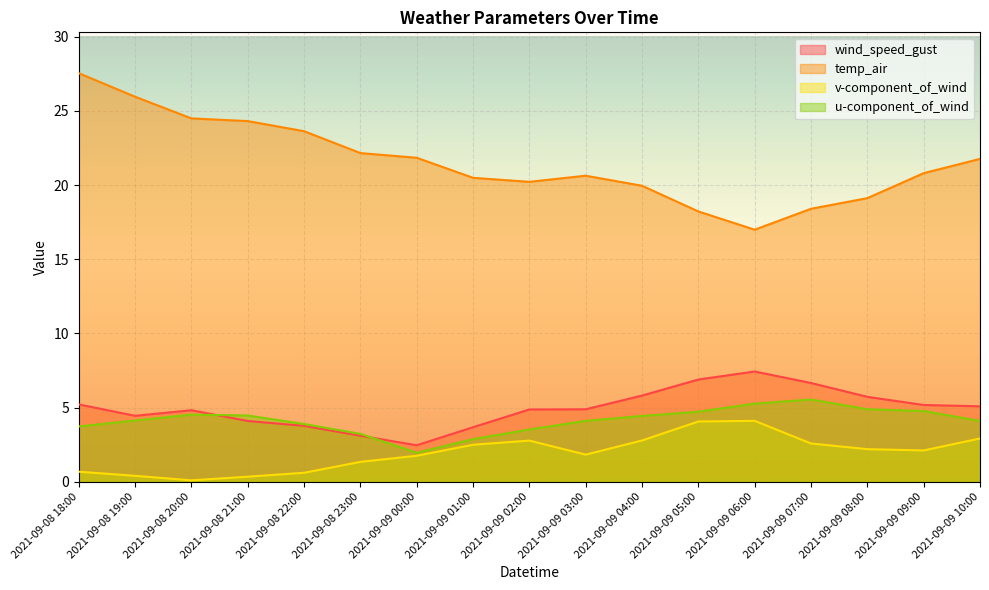

The value of v-component_of_wind at 2021-09-09 00:00 is 1.8. True or false?

True